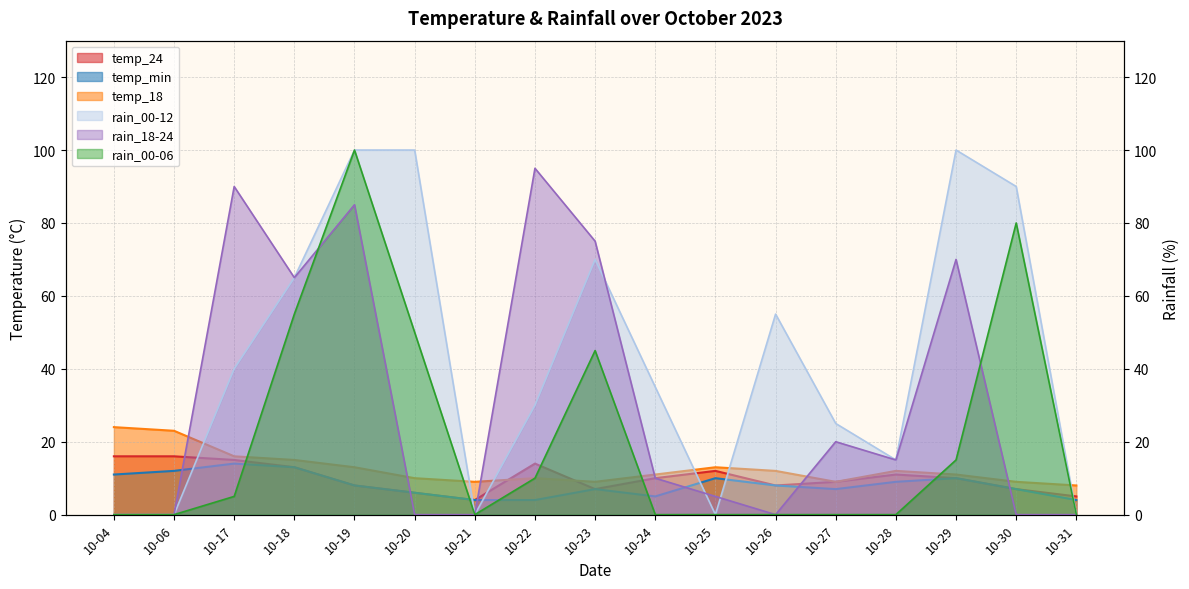

True or false: temp_18 and rain_00-06 intersect in this chart.

True